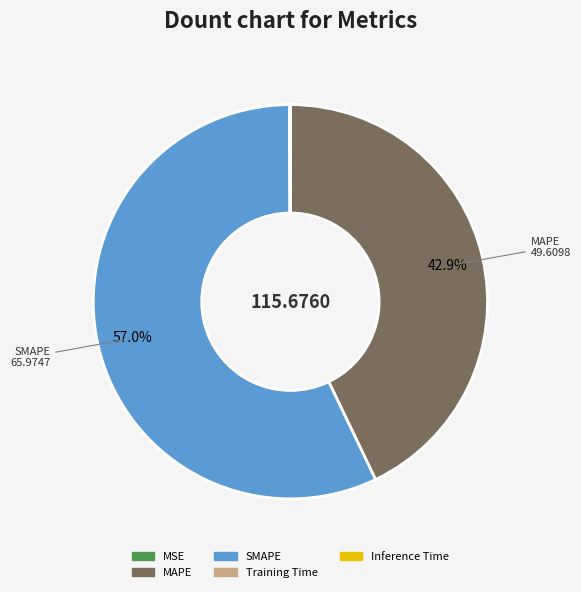

Between MAPE and SMAPE, which is larger?

SMAPE